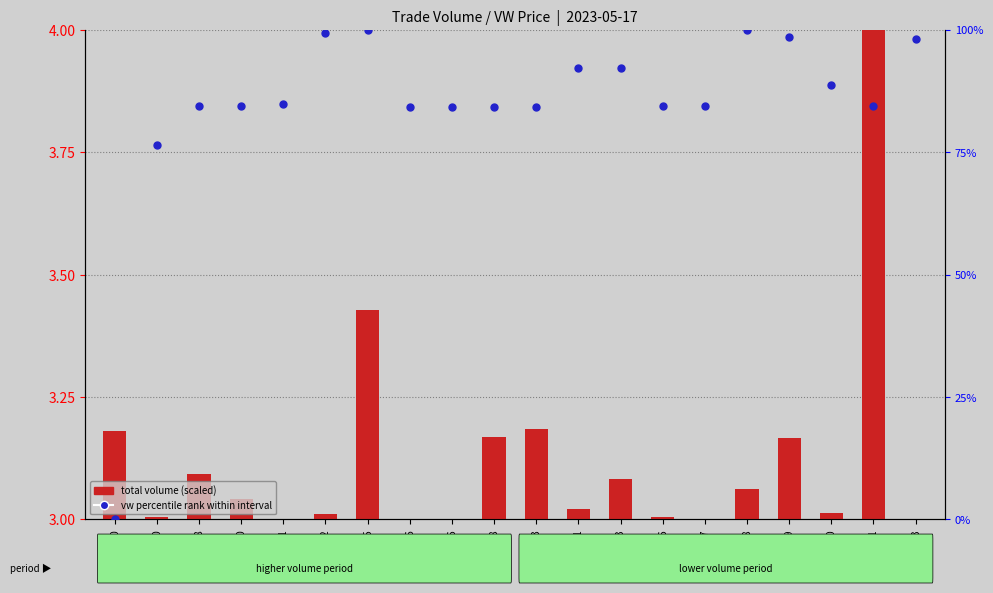

At which category is the sum across all series the highest?

14:15